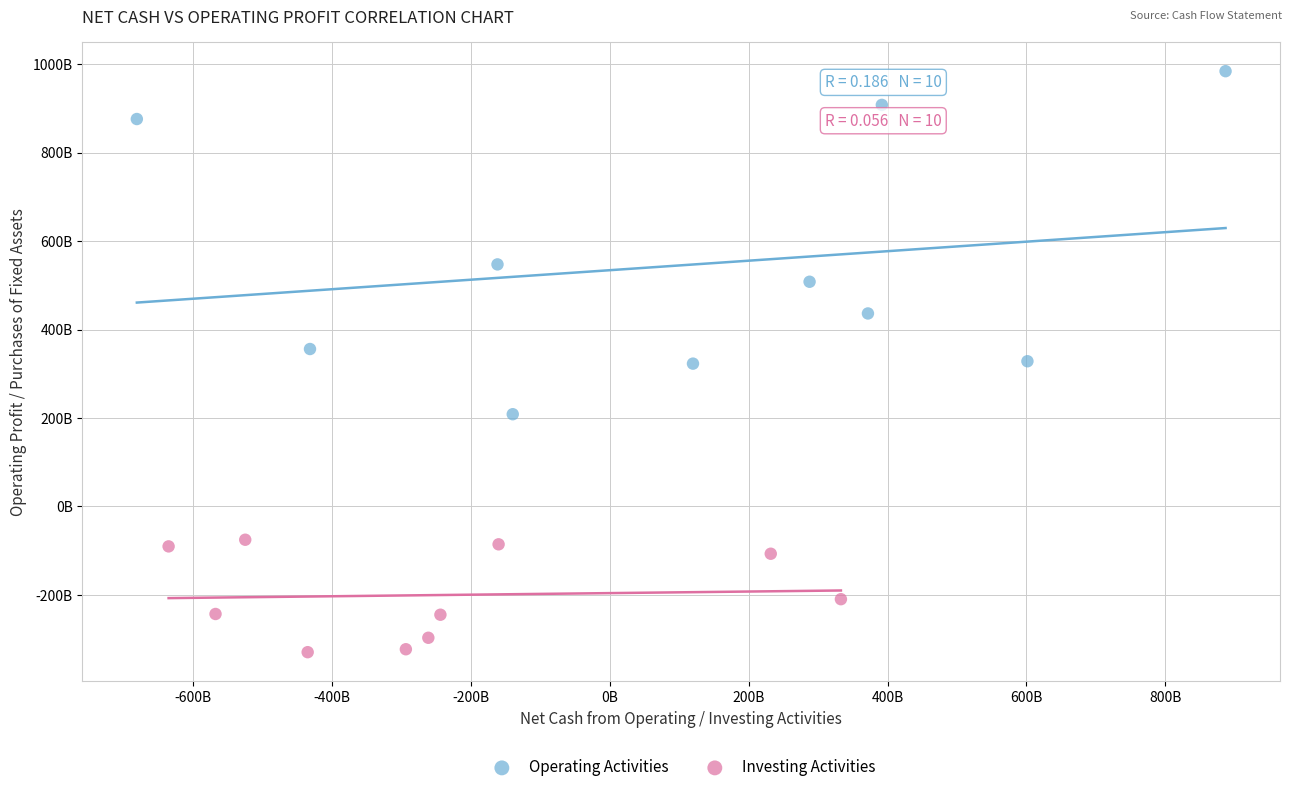

What are all the series names shown in the legend?

Operating Activities, Investing Activities